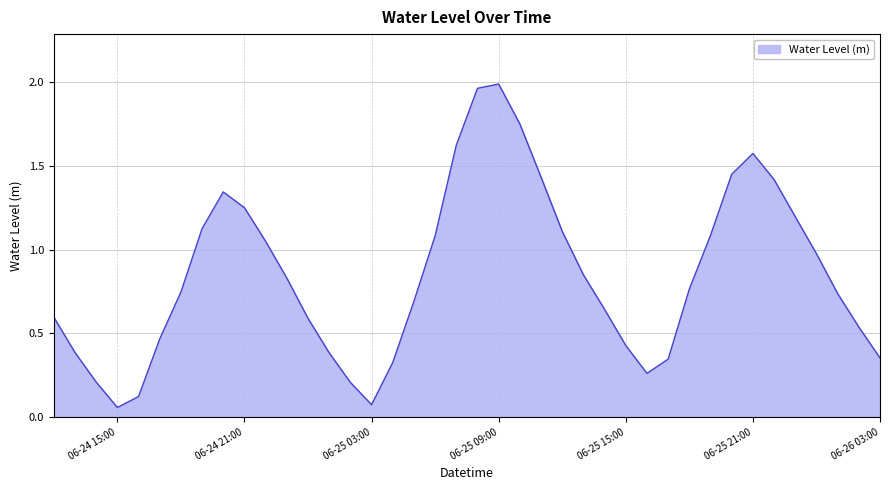

What is the value of the 22nd point from the left?

2.0